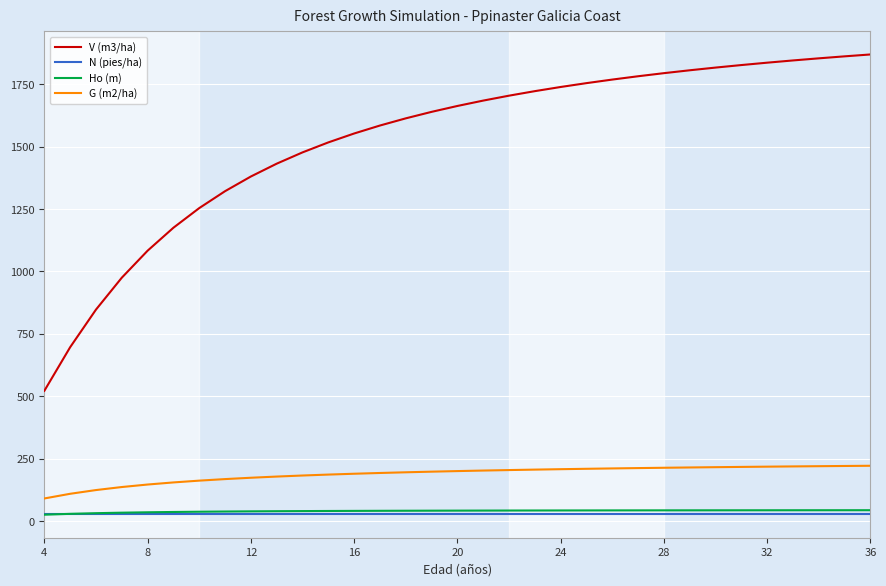

Which series has the largest range (max minus min)?

V (m3/ha)